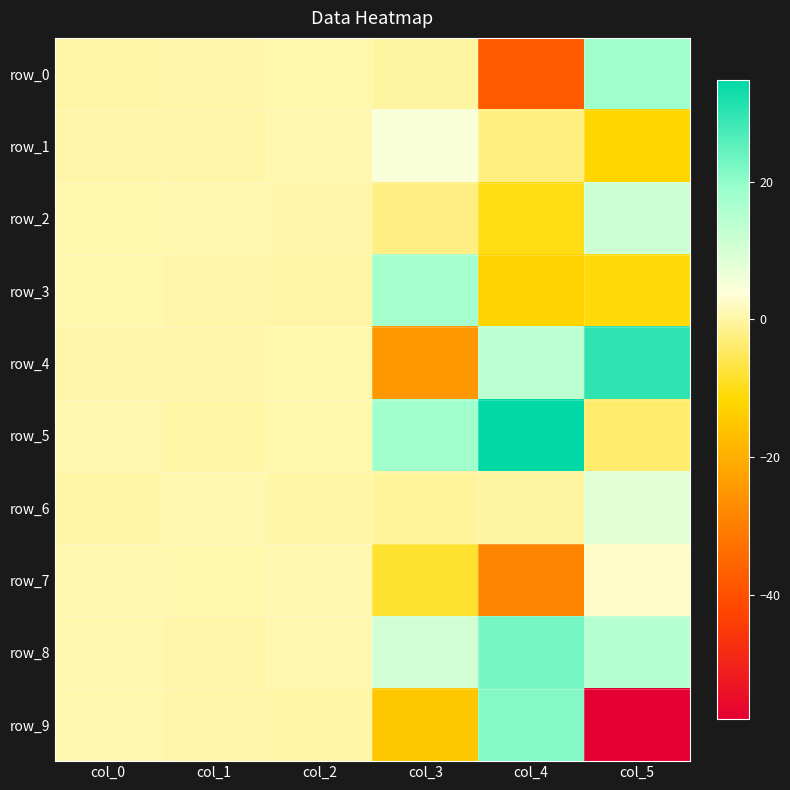

Reading left to right, extract all data points from this chart.

row_0: 0.1	0.4	0.6	-0.1	-37.8	18.3
row_1: 0.4	0.4	0.8	4.6	-2.4	-12.3
row_2: 0.6	0.8	0.5	-2.3	-10.2	11.5
row_3: 0.5	0.5	0.0	17.3	-12.9	-10.9
row_4: 0.4	0.4	0.5	-24.5	13.9	29.8
row_5: 1.0	0.1	0.6	18.0	34.7	-3.9
row_6: 0.2	1.0	0.2	-0.4	-0.4	8.4
row_7: 0.9	0.7	0.9	-8.3	-28.8	2.6
row_8: 0.8	0.3	0.9	10.8	22.7	14.6
row_9: 0.8	0.4	0.1	-15.1	21.2	-58.0